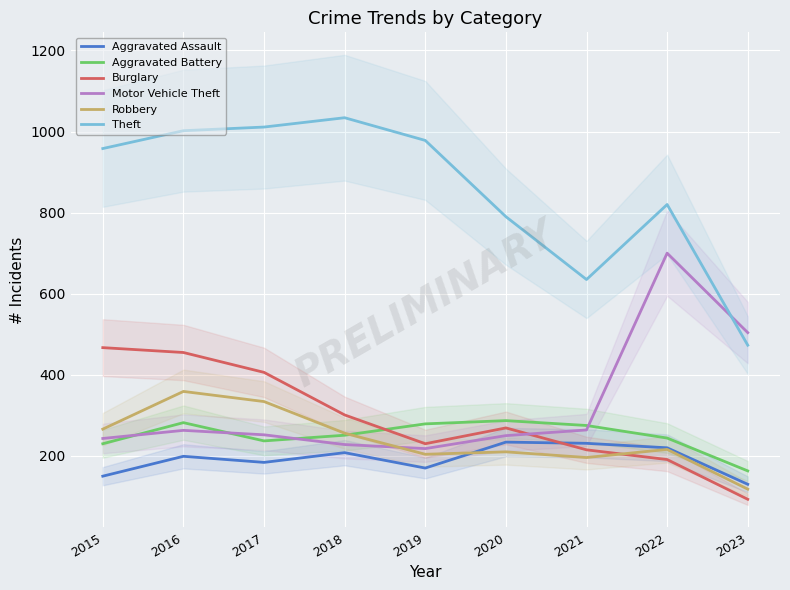

Read the Burglary value at 2021, to the nearest 10.

220